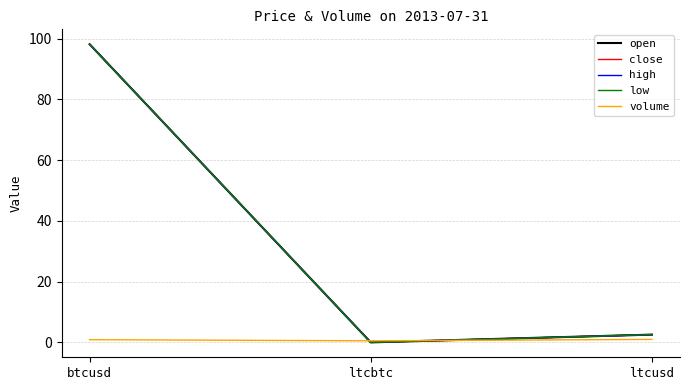

Reading right to left, transcribe all the data shown in this chart.

open: 2.6	0.0	98.2
close: 2.6	0.0	98.2
high: 2.6	0.0	98.2
low: 2.6	0.0	98.2
volume: 1.0	0.5	0.9